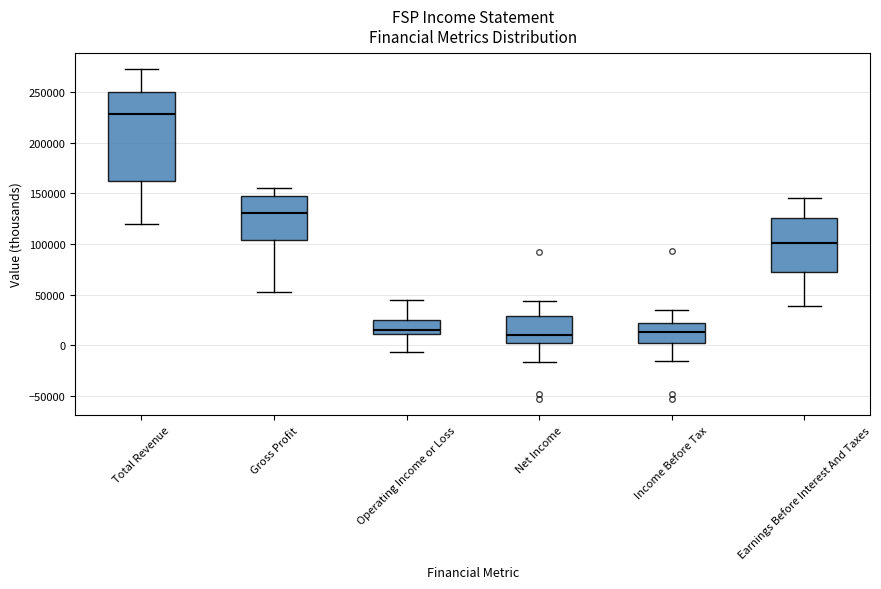

Where is the upper edge of the box for Gross Profit on the y-axis? The values are not printed on the chart, so give them approximately, as read against the axis.

150000